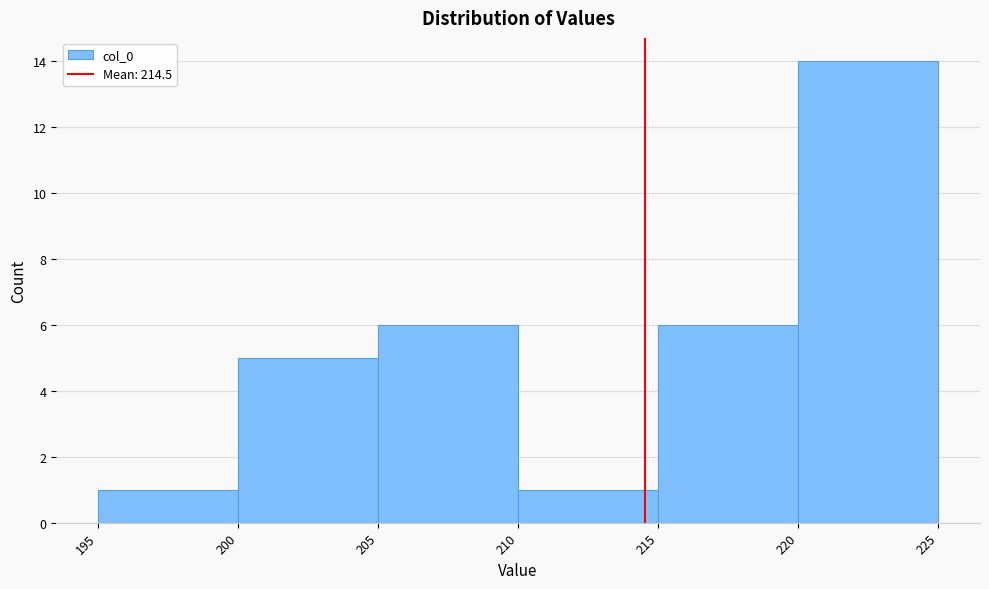

Over which range of the x-axis is the bar tallest?

220 to 225